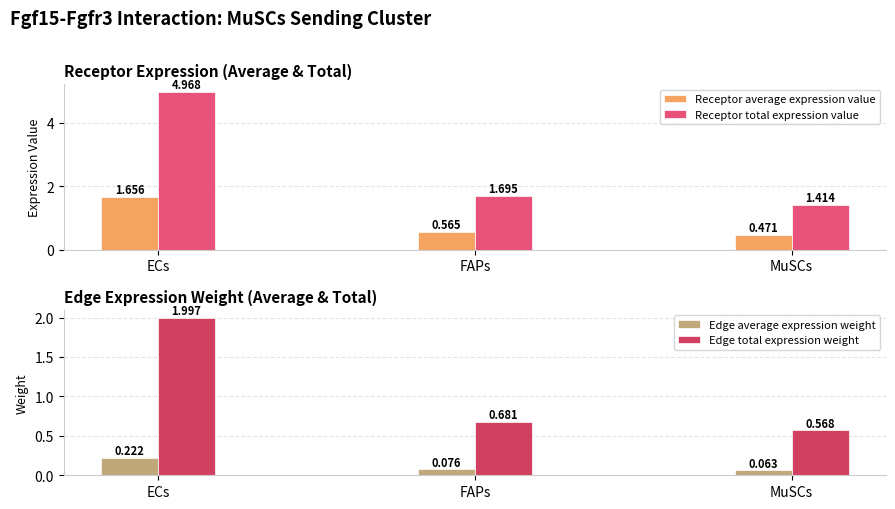

Is it true that Receptor average expression value equals 0.3 at ECs?

False